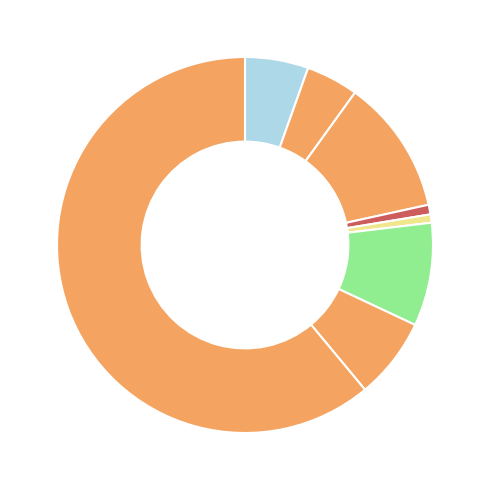

How many slices are in this pie chart?

8